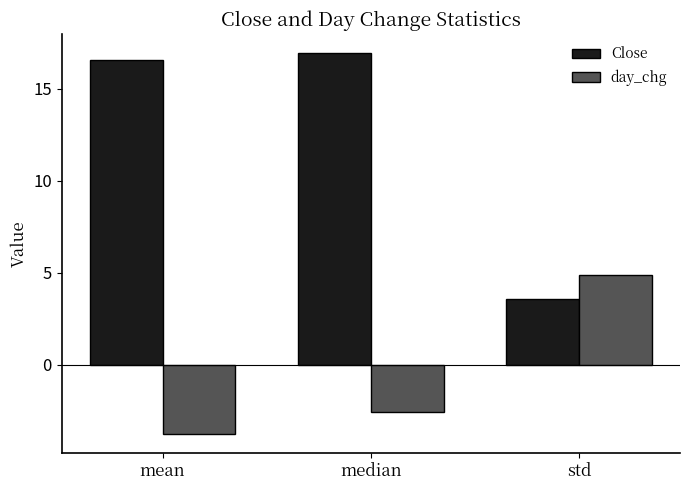

How many groups of bars are there?

3